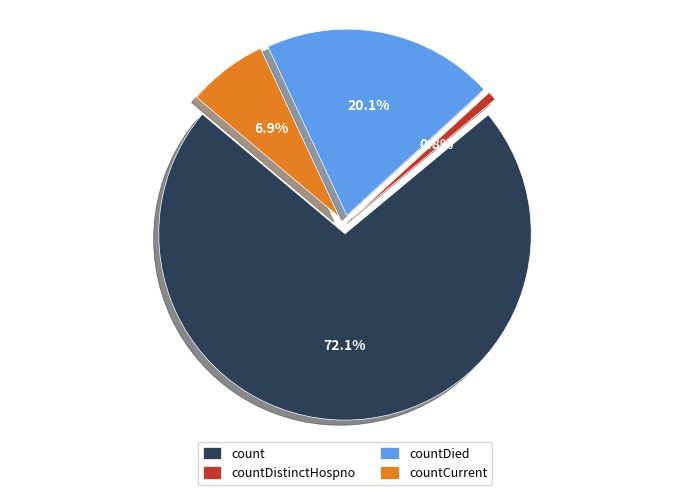

What portion of the pie excludes countDistinctHospno?

99.2%